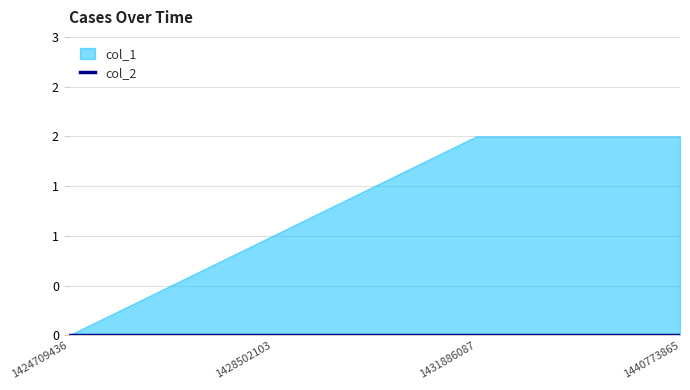

True or false: col_2 and col_1 cross at least once.

False